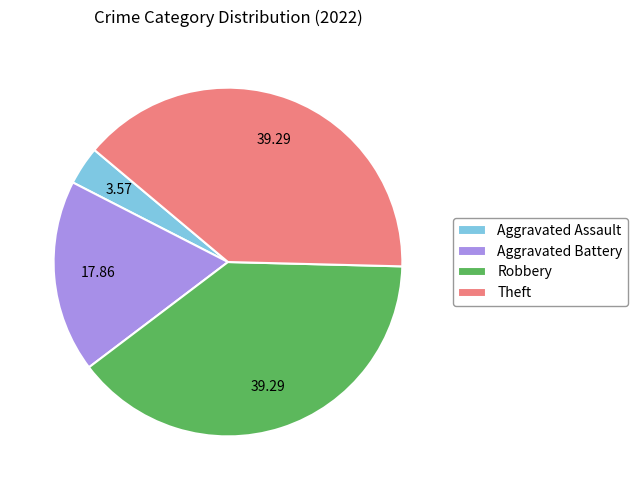

Is Robbery the majority of the pie?

No